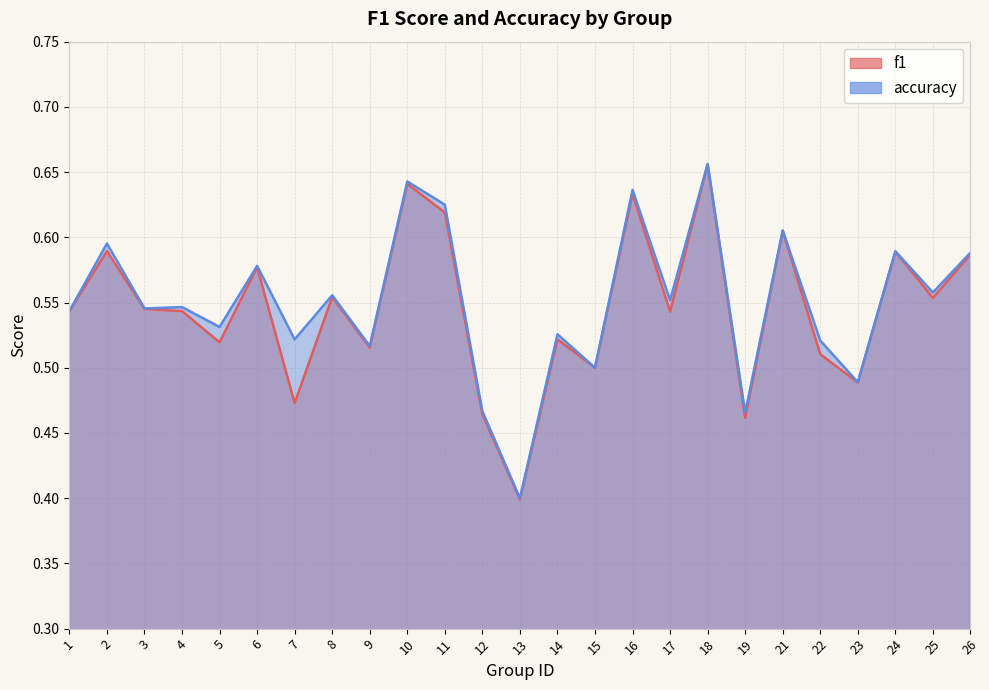

Count the number of data series in this chart.

2